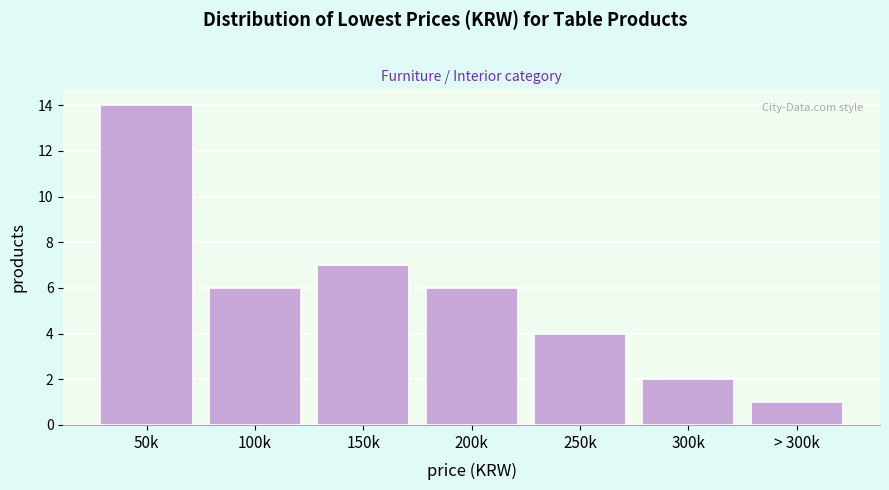

Reading right to left, list all the values displayed in this chart.

1	2	4	6	7	6	14